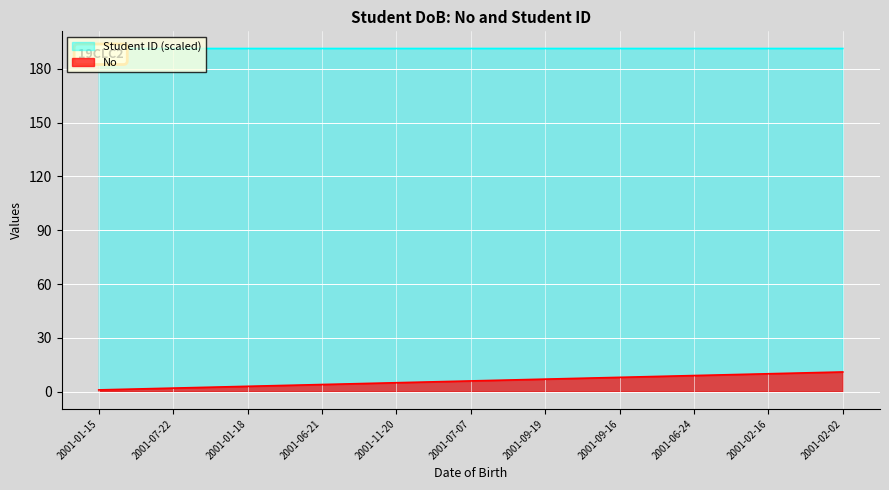

Read the No value at 2001-11-20.

5